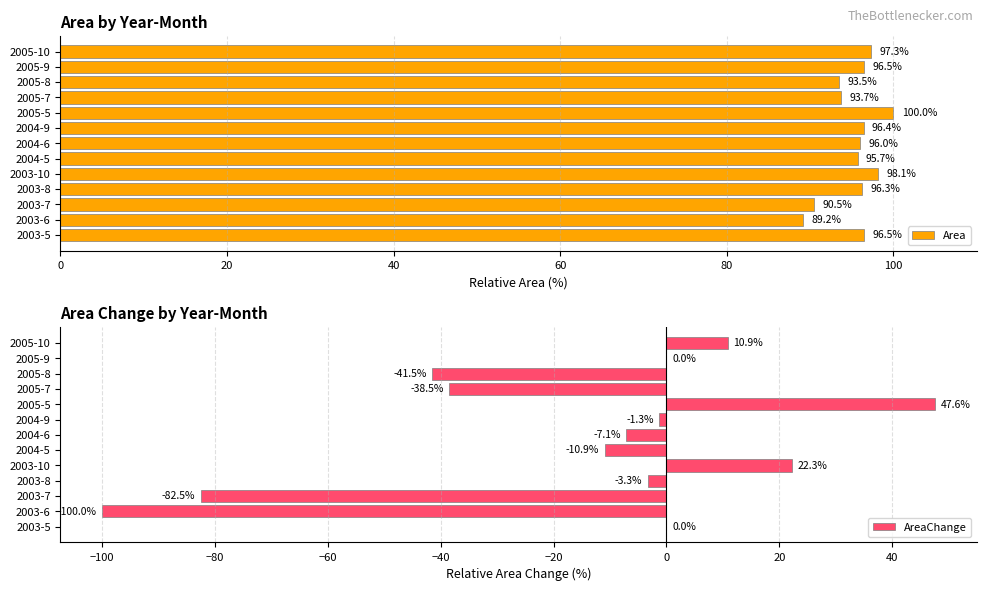

True or false: AreaChange has a value of -3.3 at 2003-8.

True